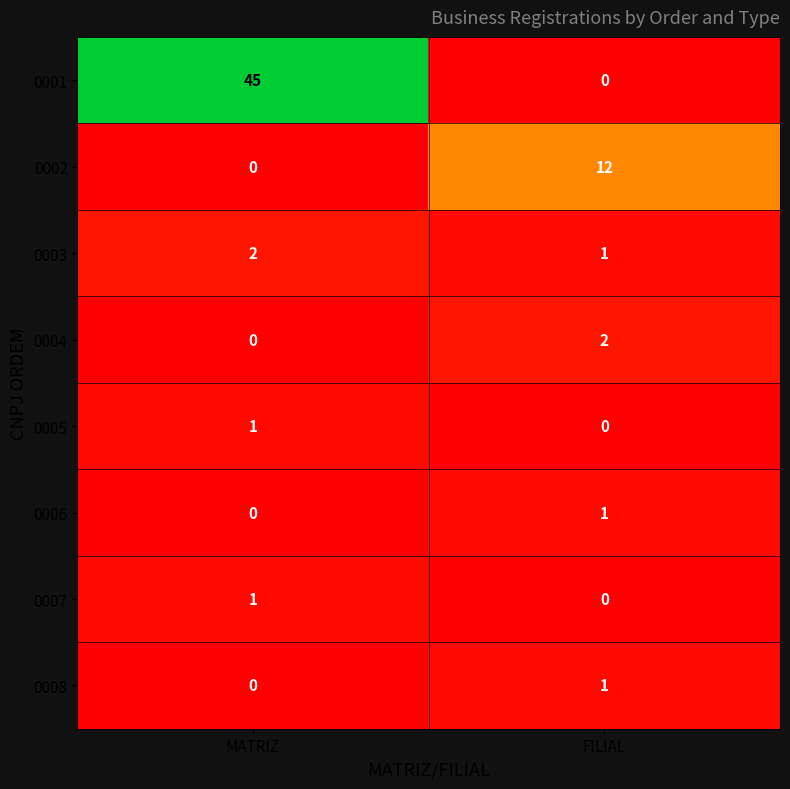

True or false: 0003 has a value of 2 at FILIAL.

False